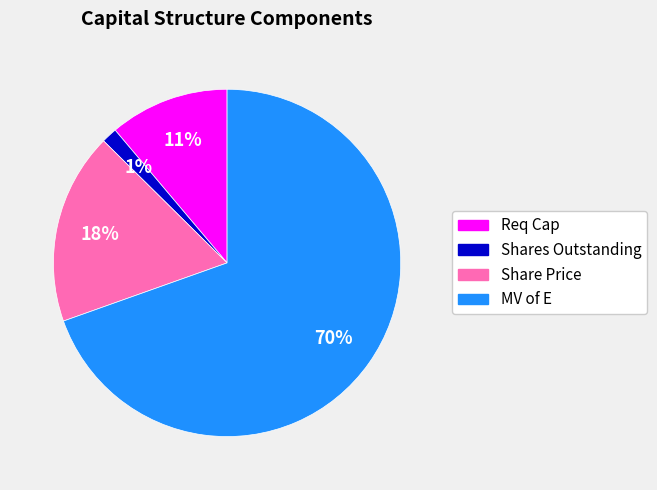

Is the sum of Req Cap and Share Price greater than half?

No